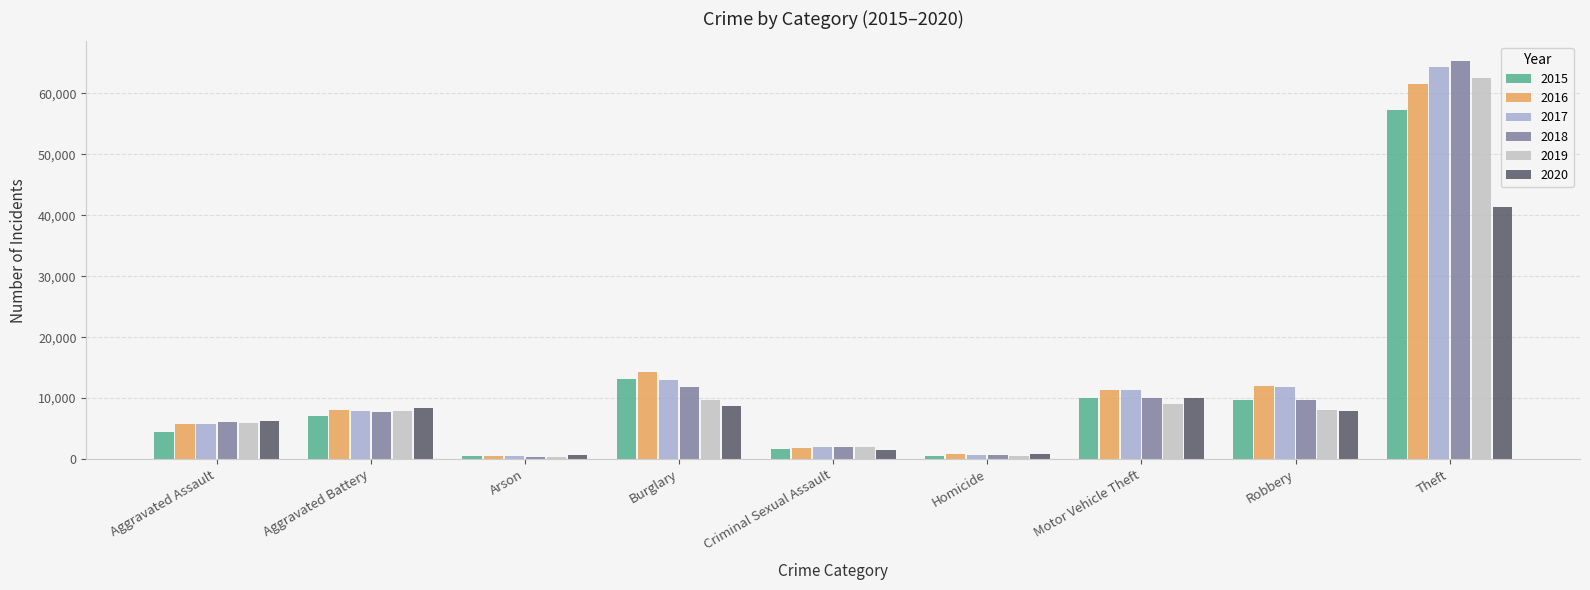

What is the spread (max minus min) of values at Aggravated Battery?

1301